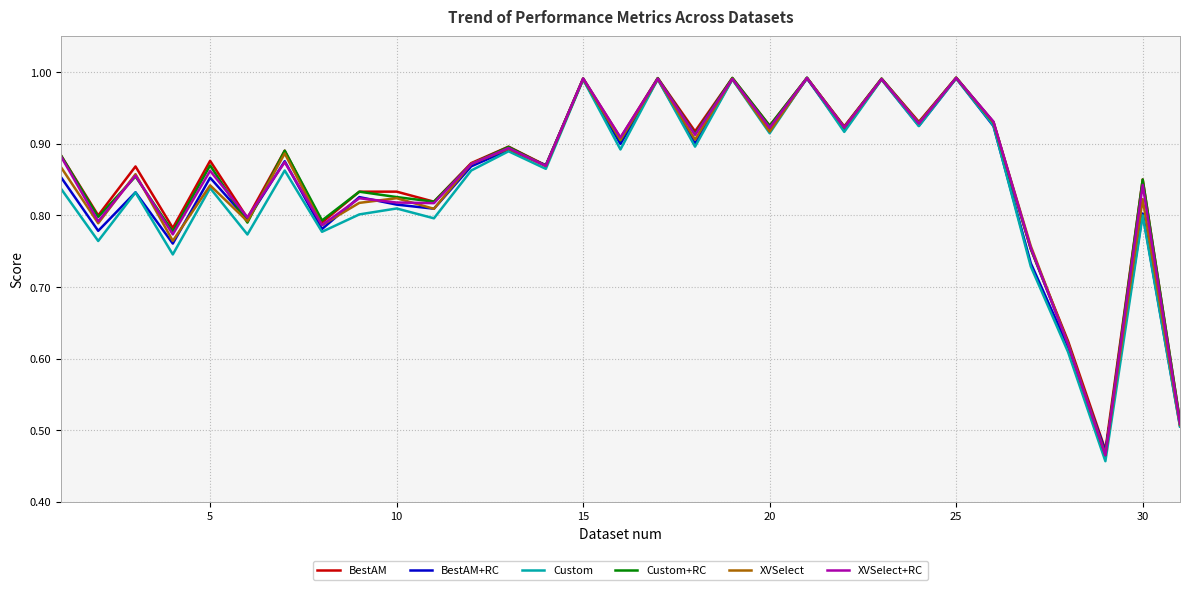

How many lines are shown in the chart?

6